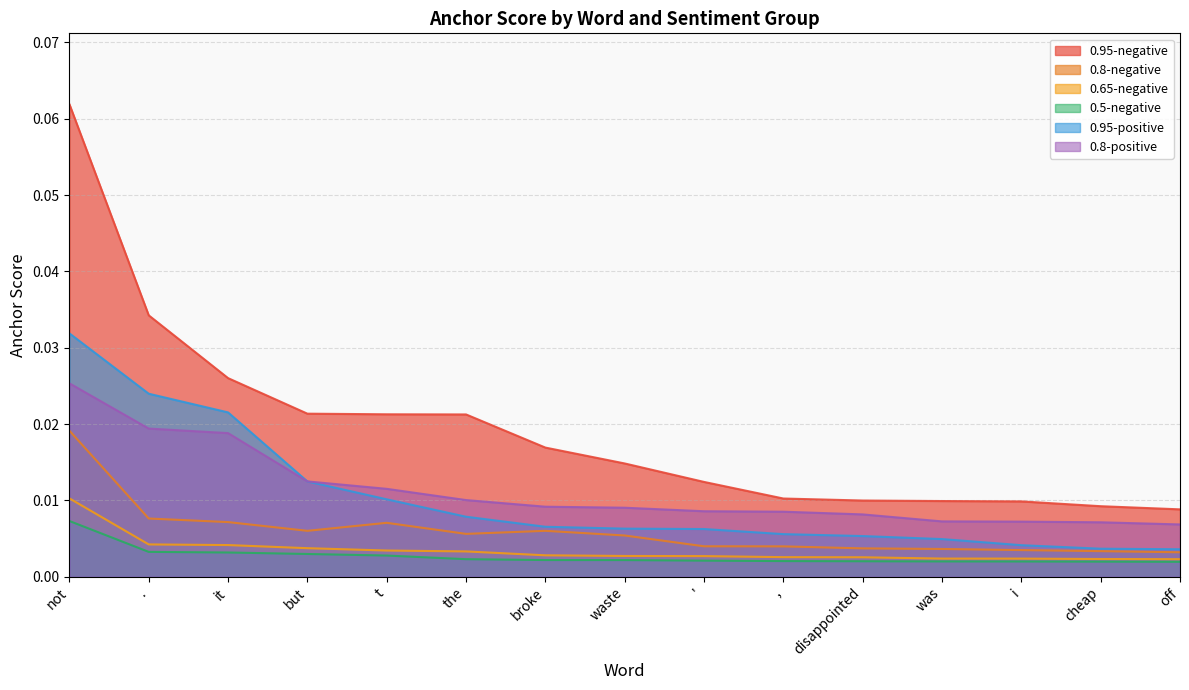

True or false: 0.5-negative has a value of 0.0 at off.

True